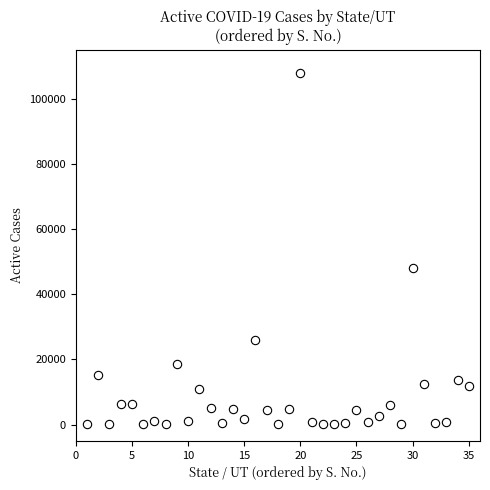

What is the range of X values (max minus min)?

34